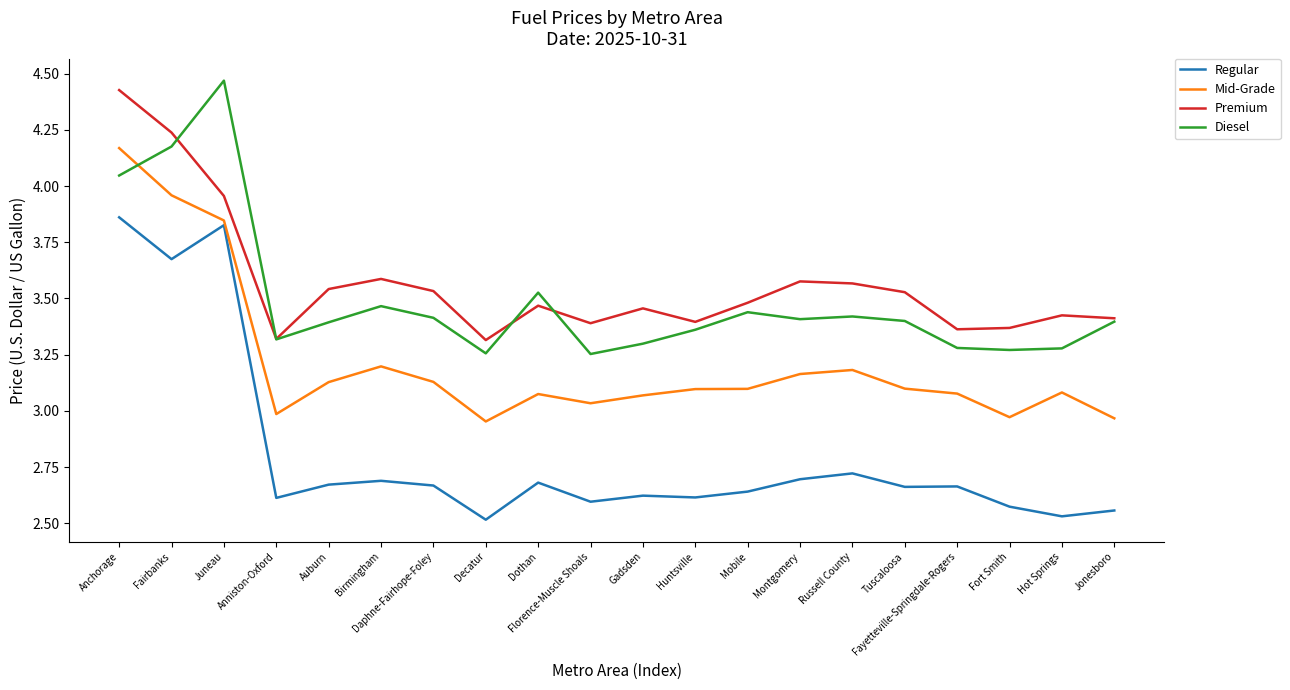

At which label is Regular closest to 3?

Russell County